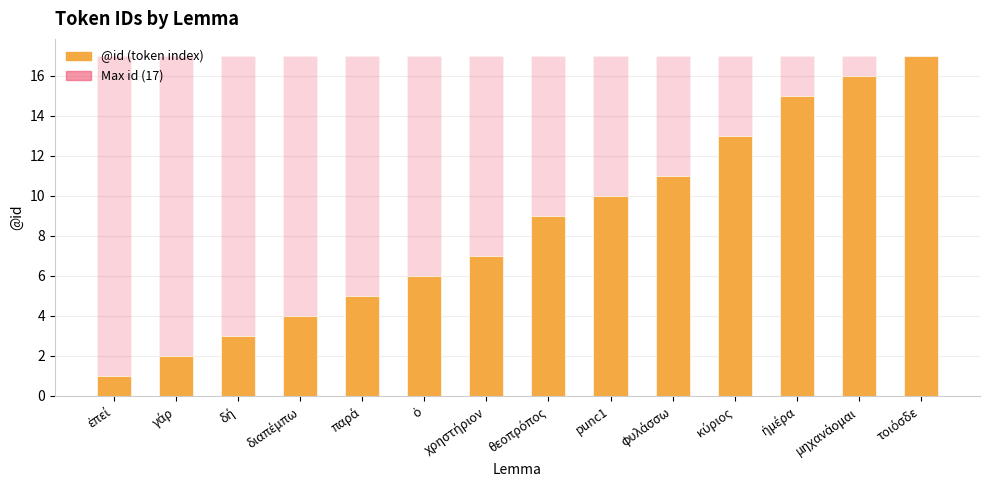

What is the value of the Max id (17) bar at the 11th from the left?

17